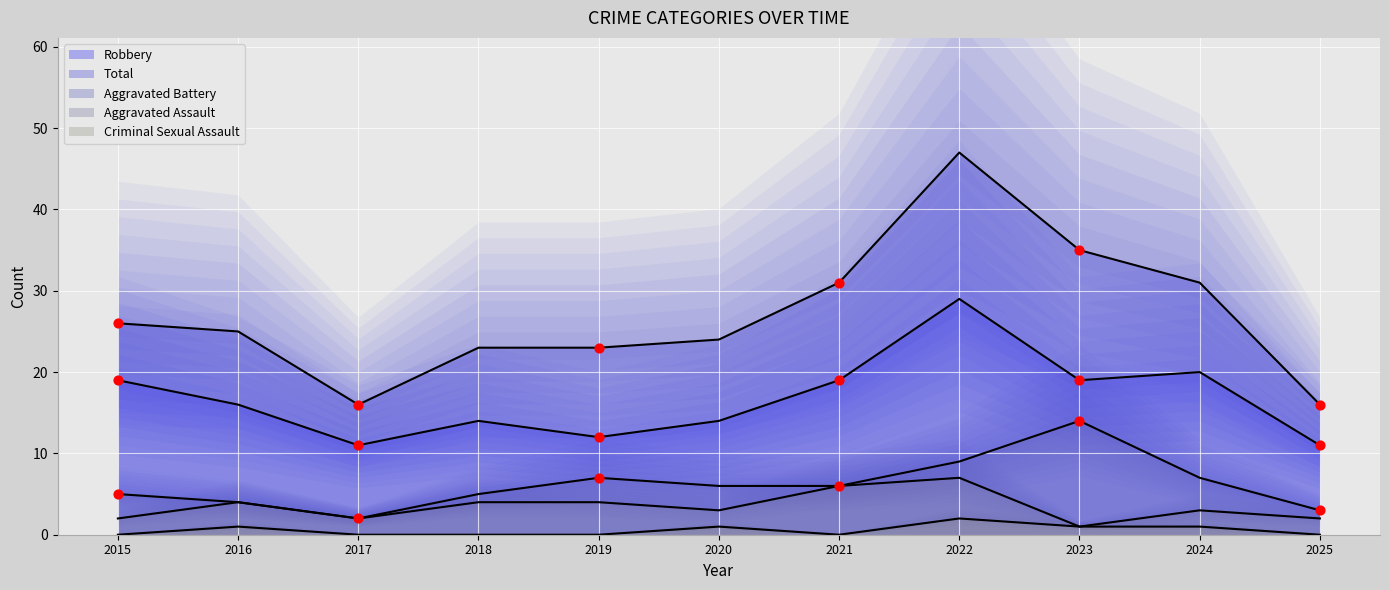

What is the total value across all series at 2023?

70